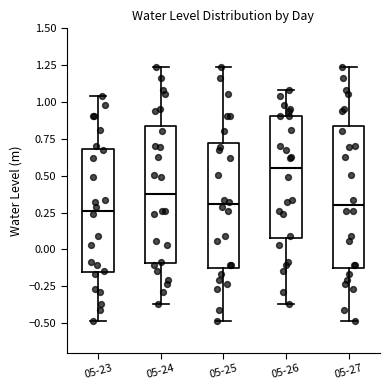

Reading left to right, transcribe this box plot: for each box, give where its median line is, the range the box spans, and where its two whiskers end, as read against the y-axis. The values are not printed on the chart, so give them approximately, as read against the axis.

05-23: median 0.25, box -0.15 to 0.70, whiskers -0.50 to 1.05
05-24: median 0.40, box -0.10 to 0.85, whiskers -0.35 to 1.25
05-25: median 0.30, box -0.10 to 0.70, whiskers -0.50 to 1.25
05-26: median 0.55, box 0.10 to 0.90, whiskers -0.35 to 1.10
05-27: median 0.30, box -0.10 to 0.85, whiskers -0.50 to 1.25